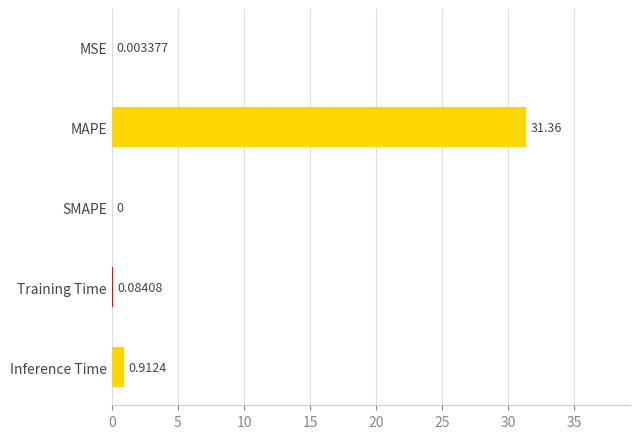

At which label is the value closest to 15?

Inference Time